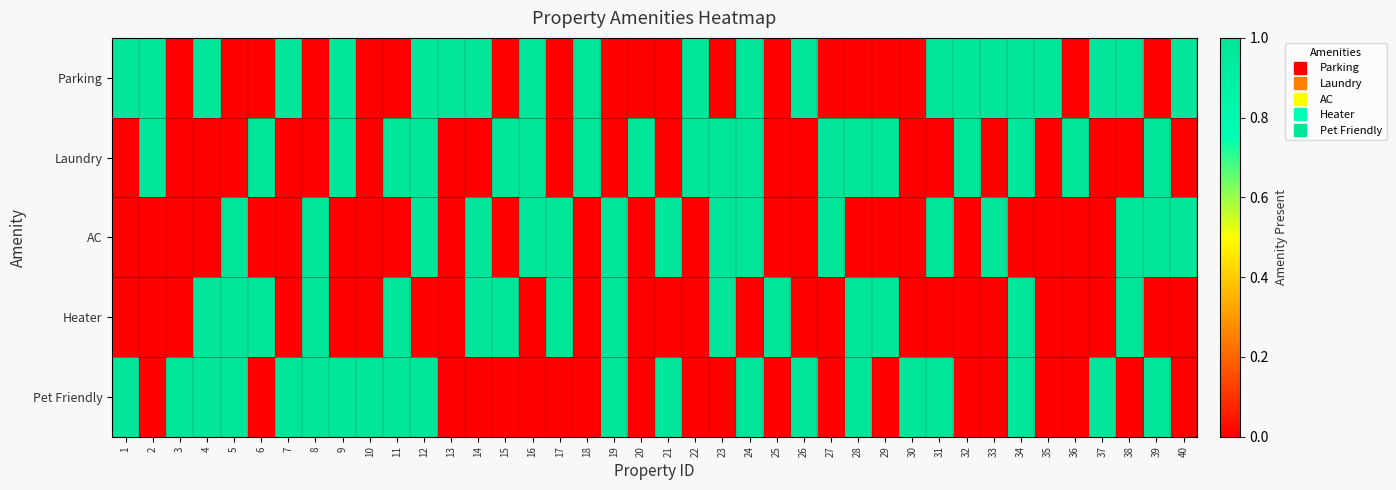

Which series has the widest spread of values?

Parking